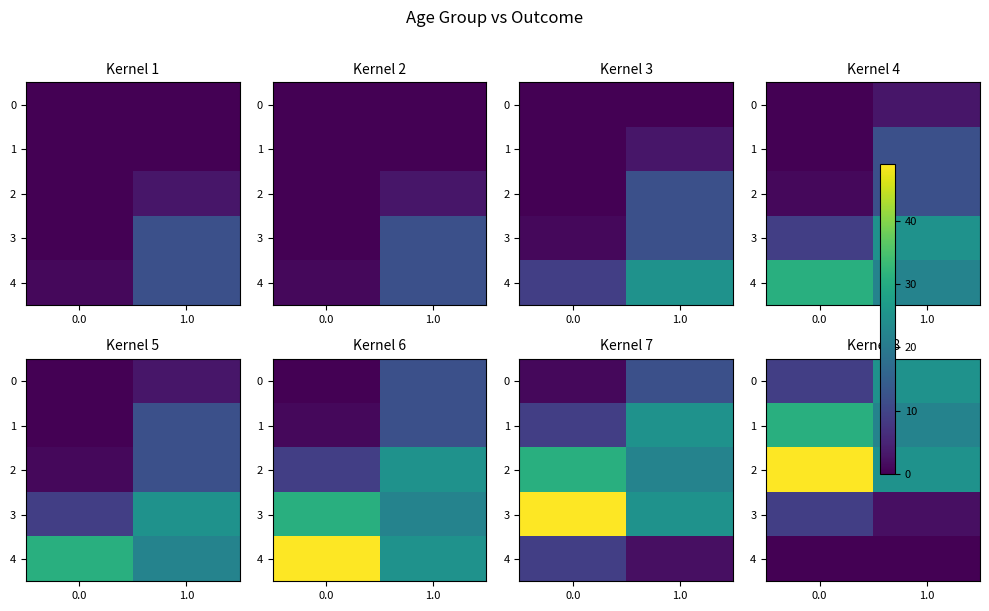

At 0.0, list the series in order from largest to smallest.

2, 1, 0, 3, 4